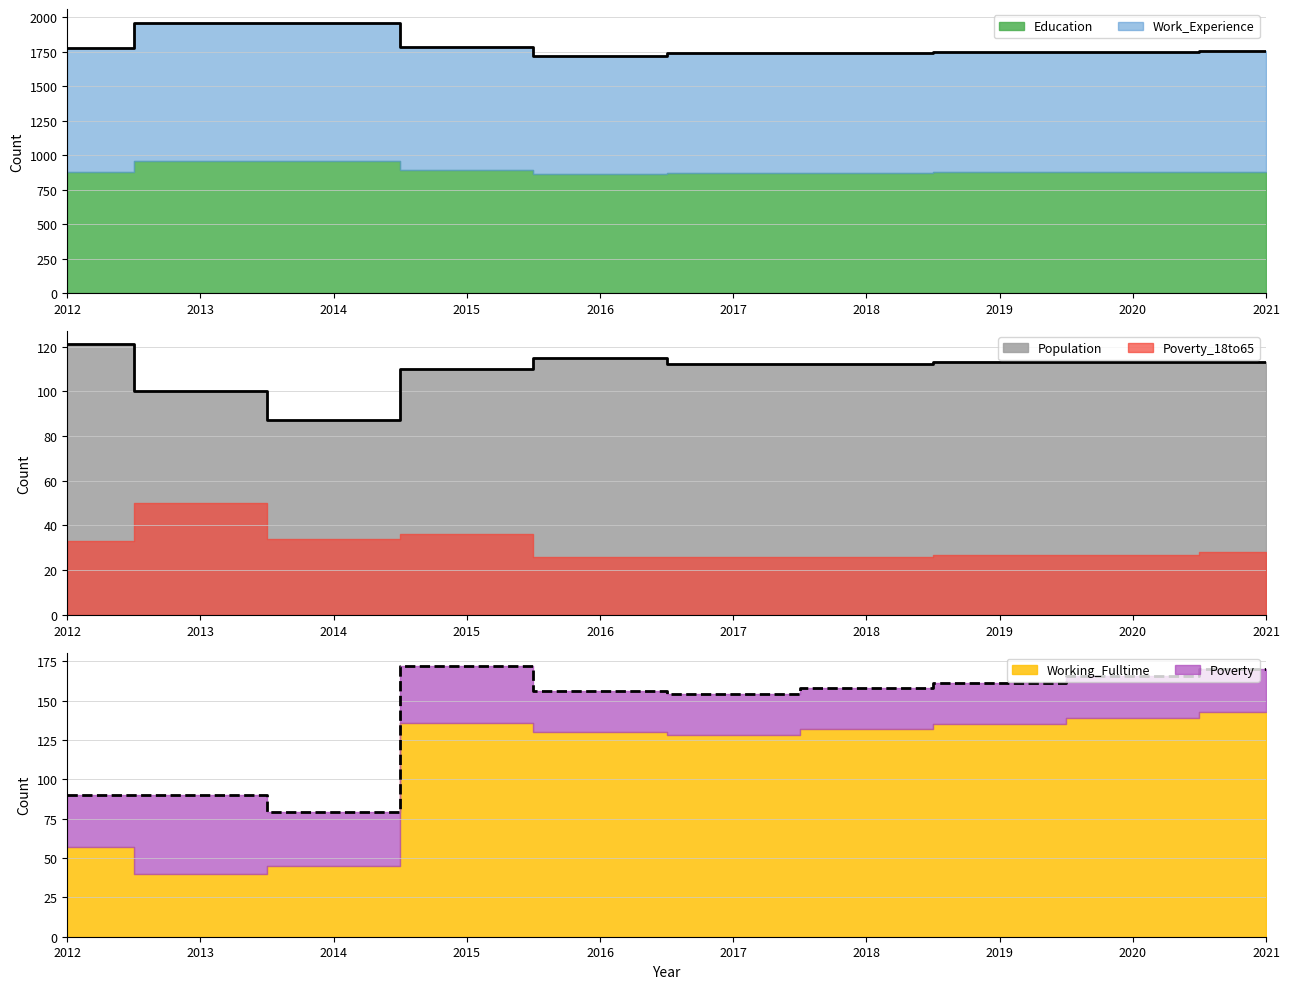

Reading right to left, list all the values displayed in this chart.

Education: 1755	1750	1746	1741	1739	1720	1780	1954	1960	1776
Working_Fulltime: 170	166	161	158	154	156	172	79	90	90
Population: 113	113	113	112	112	115	110	87	100	121